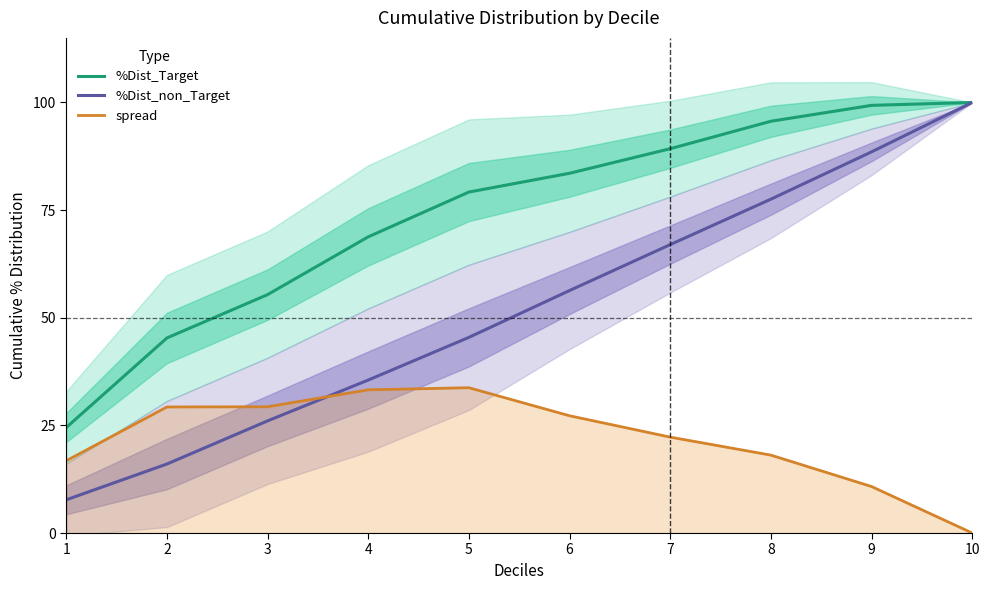

Rank the series at 3 from highest to lowest value.

%Dist_Target, spread, %Dist_non_Target